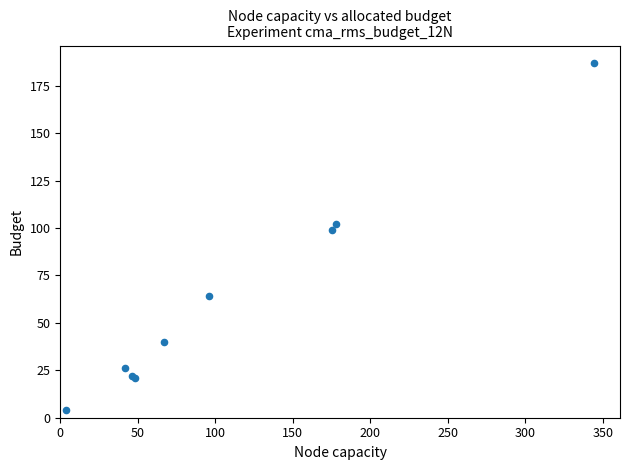

What Y value in the scatter plot is closest to 95?

99